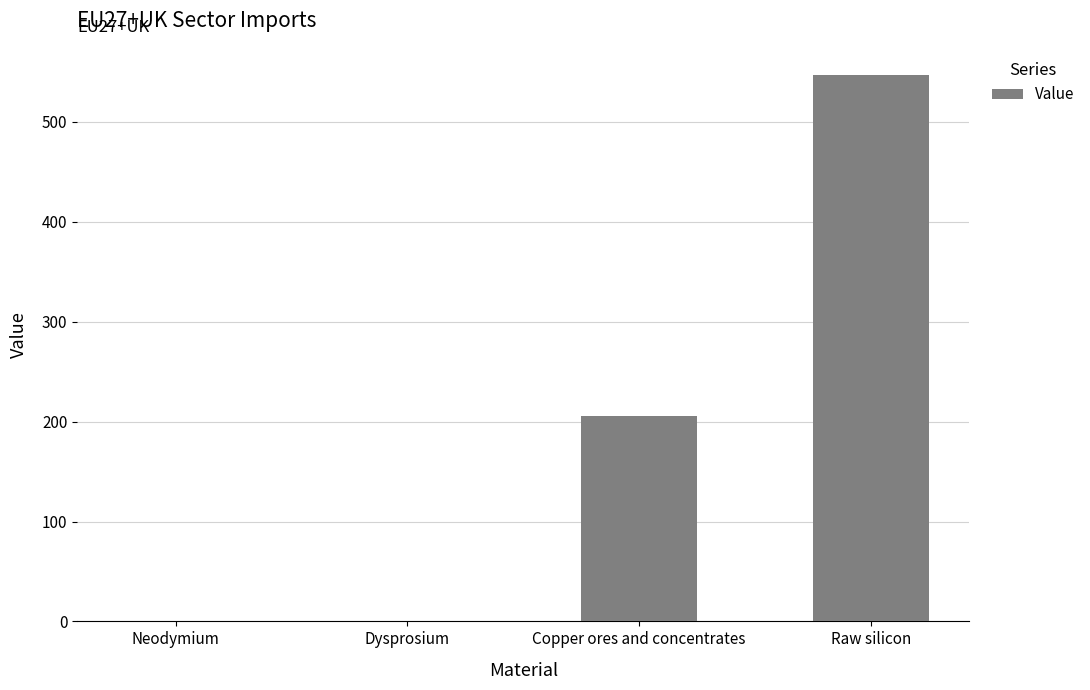

At which category does the chart reach its peak across all series?

Raw silicon